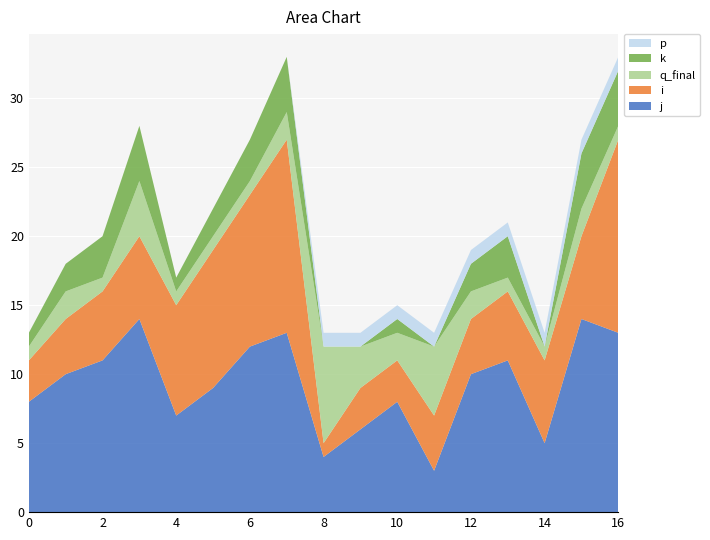

Reading right to left, what are all the values shown in this chart?

j: 13	14	5	11	10	3	8	6	4	13	12	9	7	14	11	10	8
i: 14	6	6	5	4	4	3	3	1	14	11	10	8	6	5	4	3
q_final: 1	2	1	1	2	5	2	3	7	2	1	1	1	4	1	2	1
k: 4	4	0	3	2	0	1	0	0	4	3	2	1	4	3	2	1
p: 1	1	1	1	1	1	1	1	1	0	0	0	0	0	0	0	0